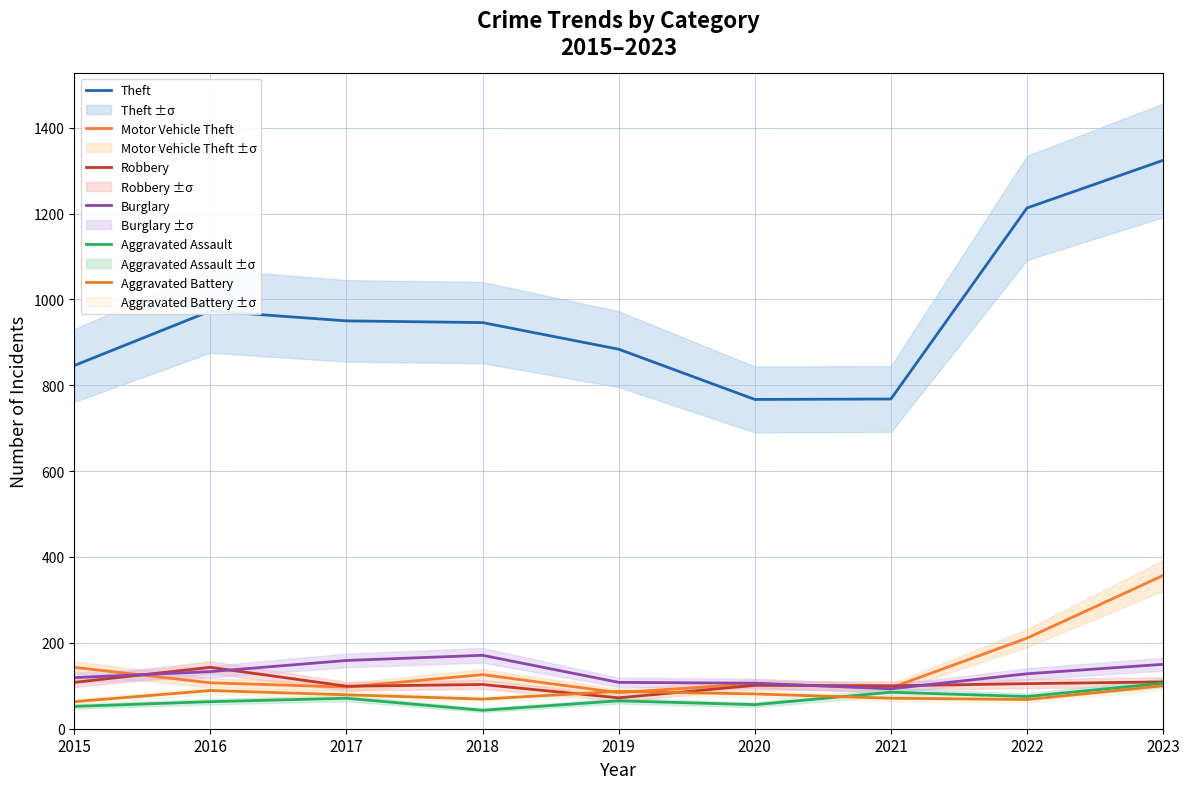

Which category has the lowest value in the Motor Vehicle Theft series?

2019